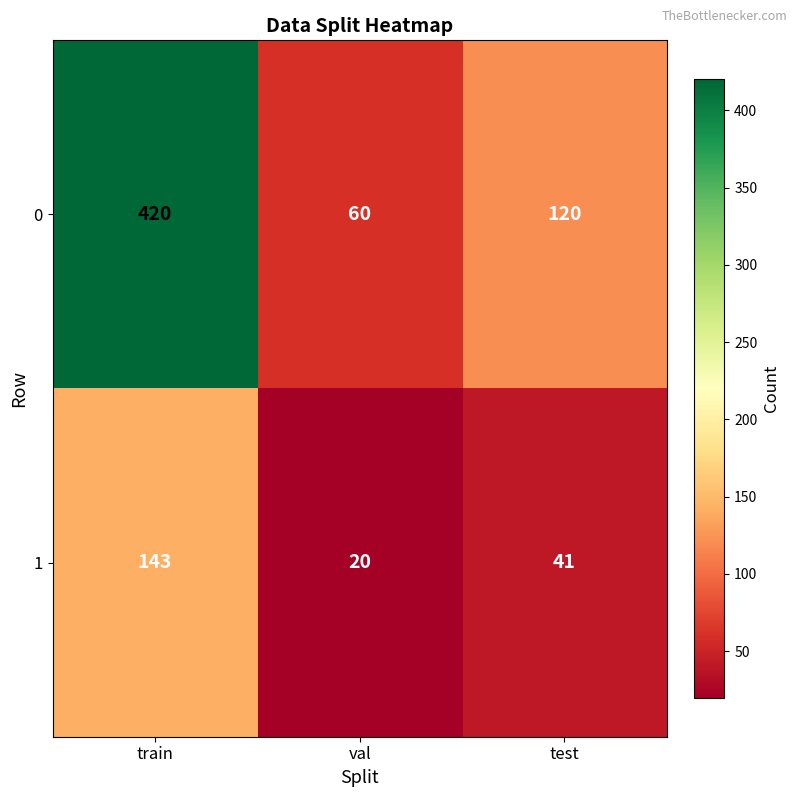

The value of 0 at test is 120. True or false?

True